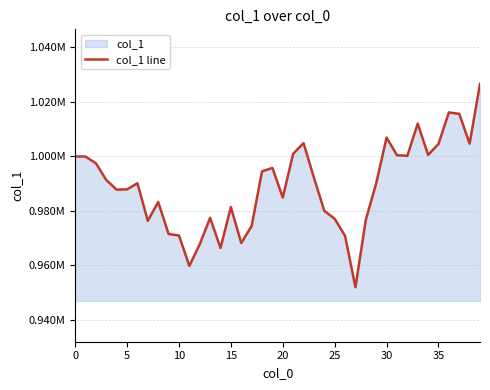

Approximately how many times larger is the value at 30 compared to 35?

1.0